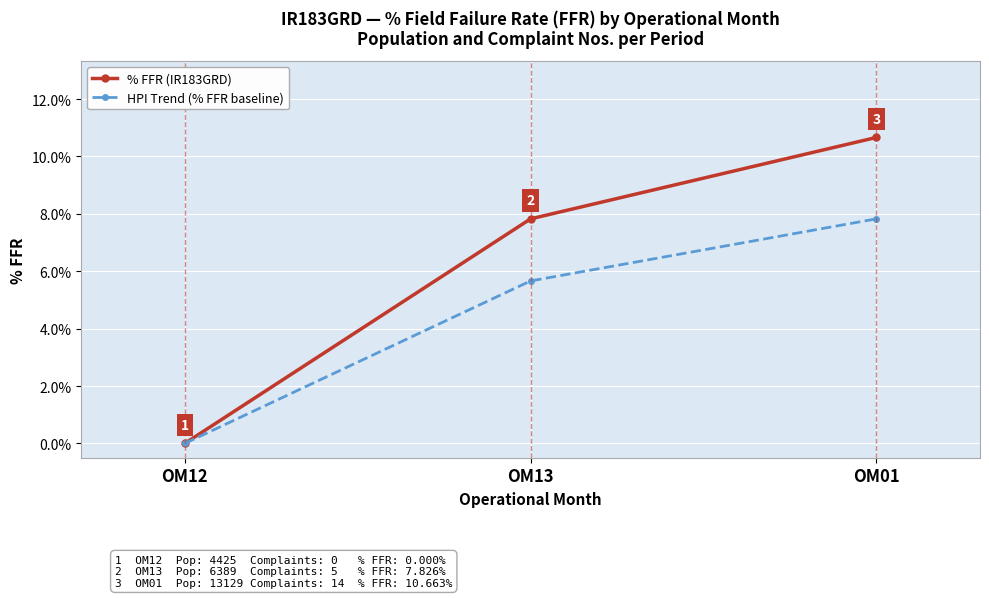

True or false: HPI Trend (% FFR baseline) has a value of 0.0 at OM01.

False